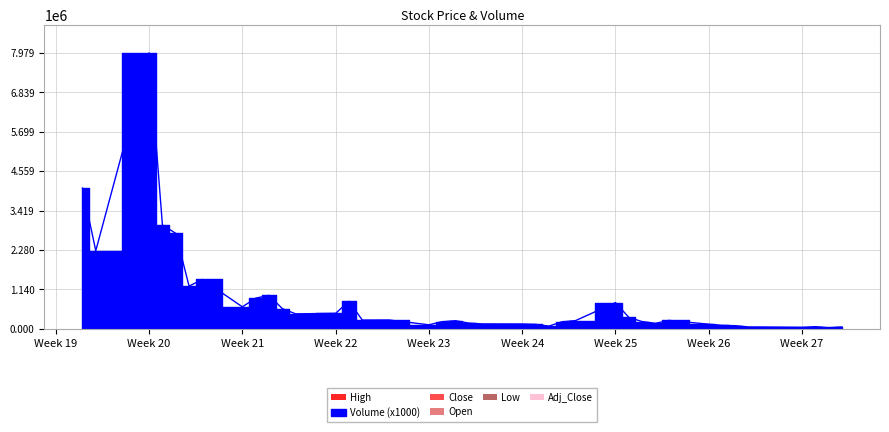

Which series has the widest spread of values?

Volume